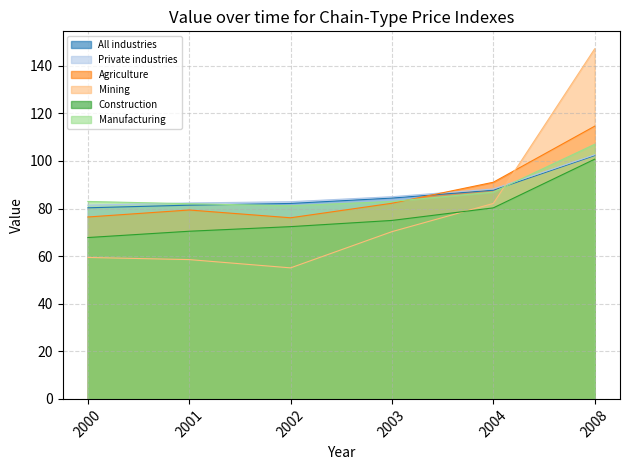

Reading left to right, transcribe all the data shown in this chart.

All industries: 80.3	81.4	82.1	84.4	87.7	102.3
Private industries: 81.4	82.3	82.9	85.0	88.2	102.6
Agriculture: 76.4	79.4	76.1	82.2	91.0	114.6
Mining: 59.4	58.5	55.1	70.3	82.1	147.1
Construction: 67.8	70.5	72.4	75.0	80.3	100.7
Manufacturing: 83.0	82.0	81.2	83.0	86.9	107.0